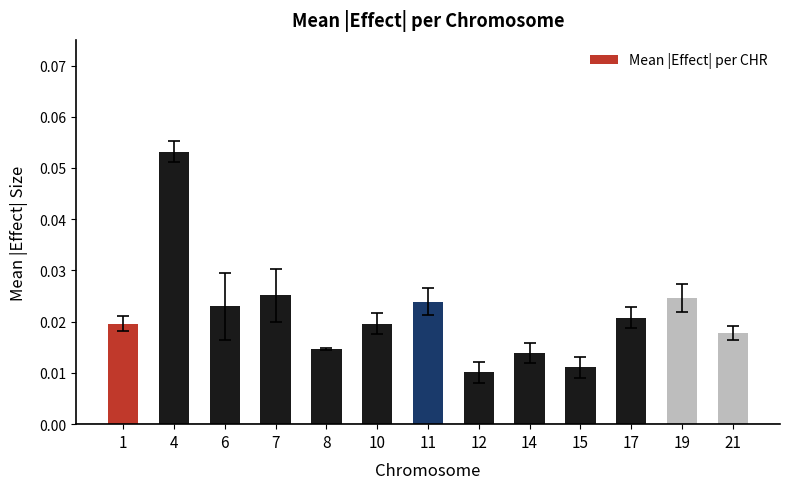

How many values are between 0 and 1?

13